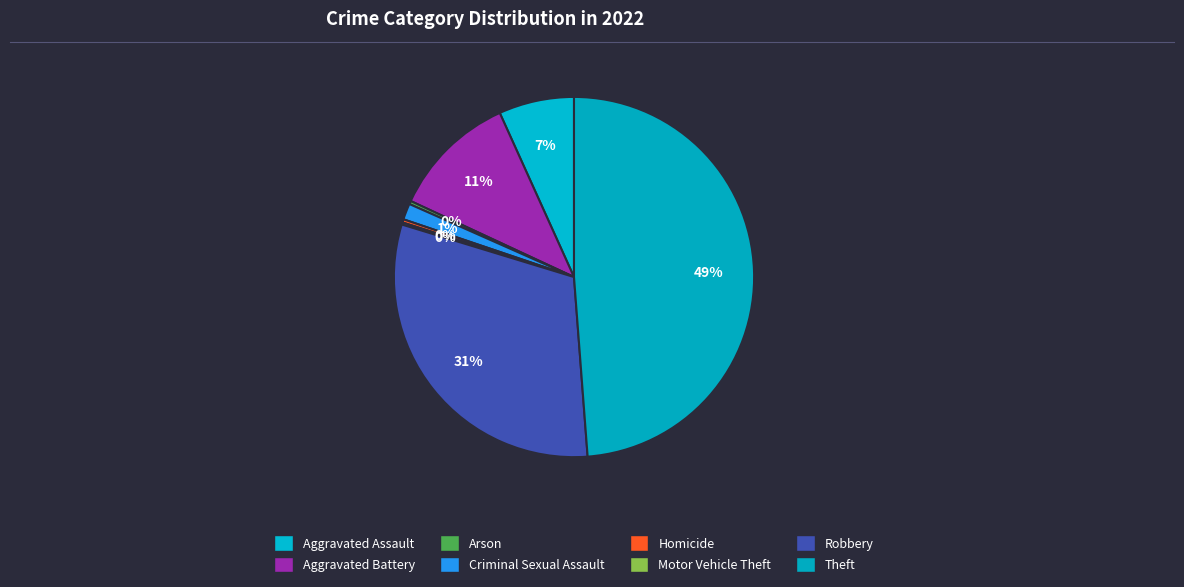

True or false: Aggravated Battery accounts for 1% of the total.

False